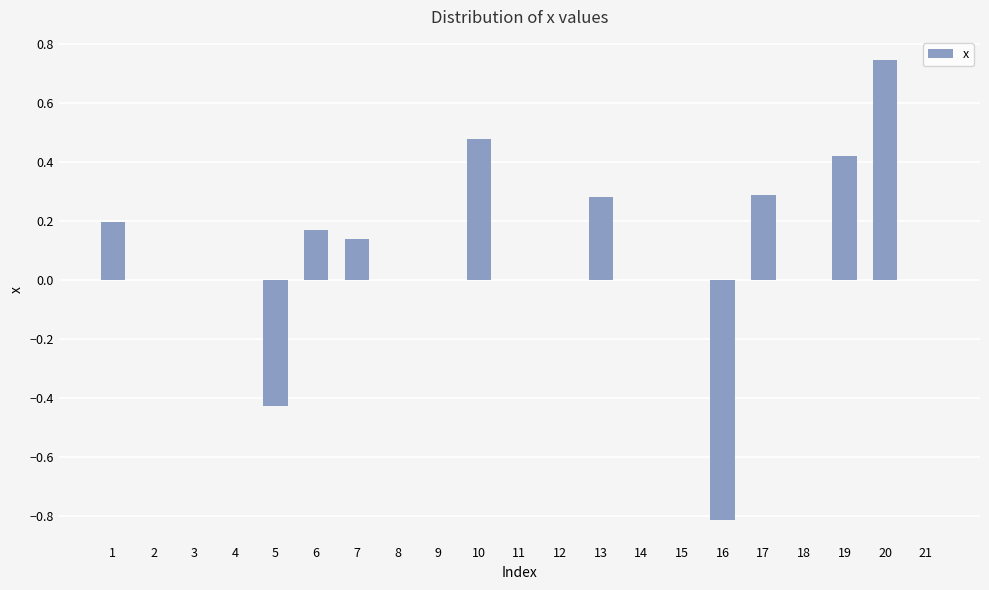

What is the change in value from 17 to 18?

-0.3